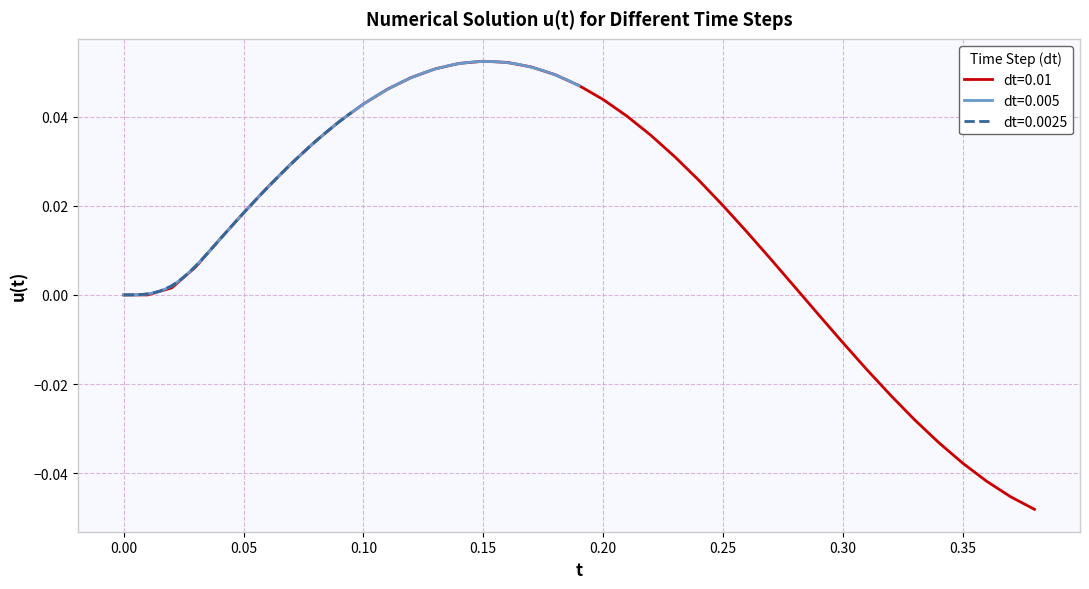

Which series has the largest total across all categories?

dt=0.005